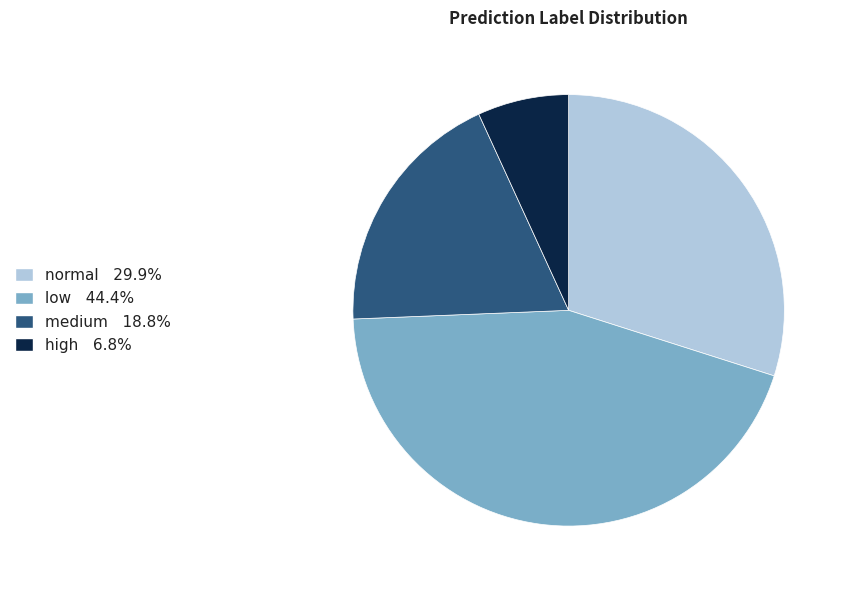

Count the number of slices in the pie.

4